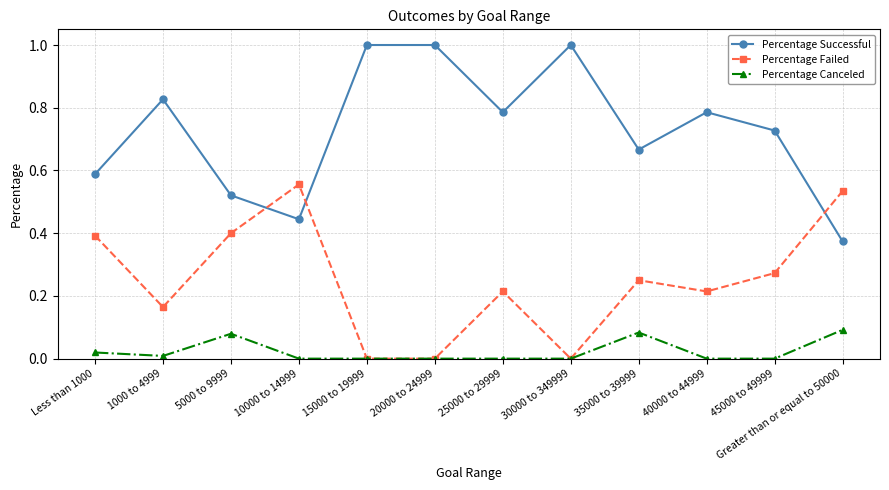

True or false: Percentage Successful and Percentage Failed cross at least once.

True